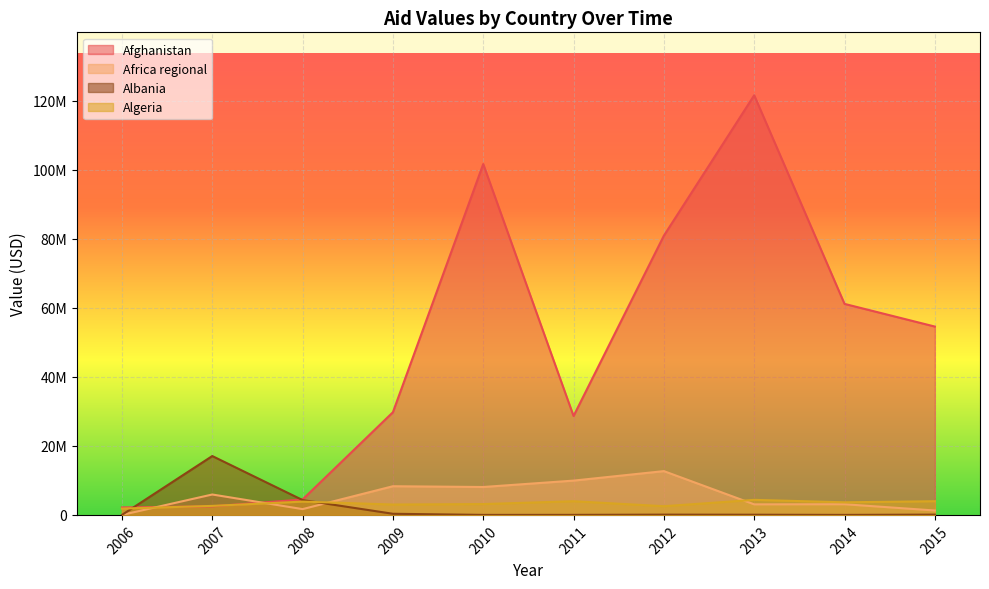

What is the difference between the Africa regional values at 2006 and 2010?

8091462.7